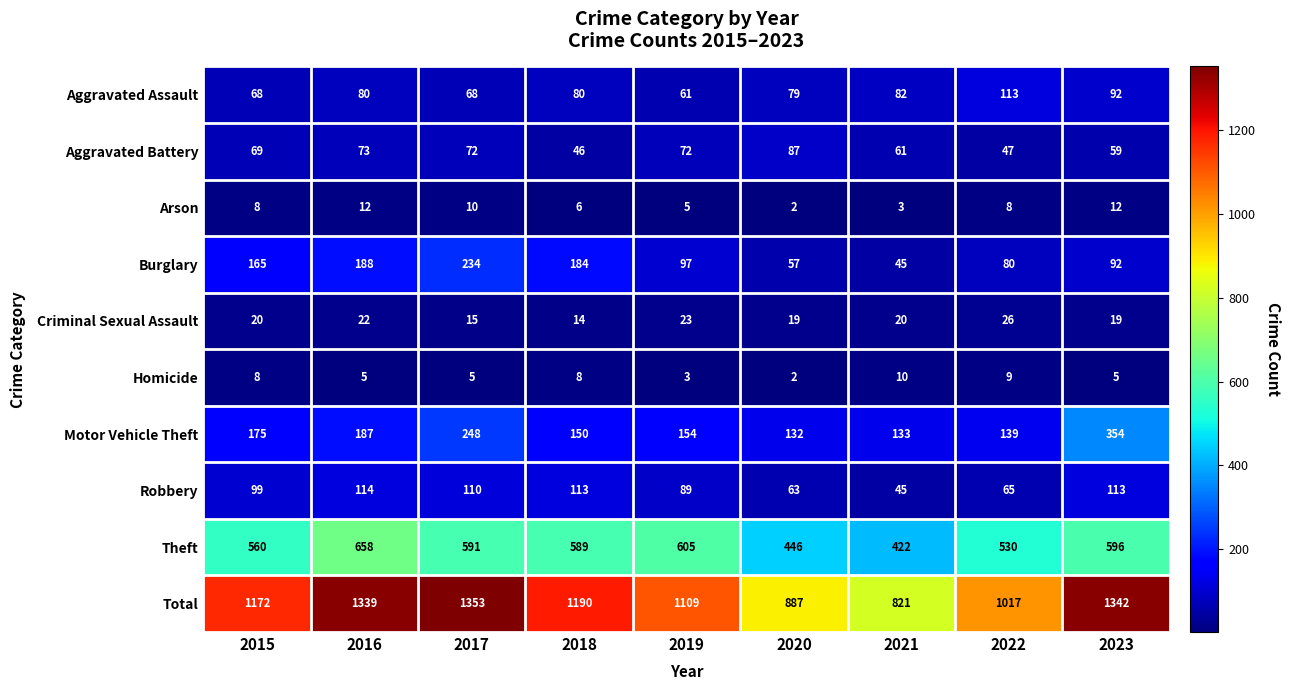

True or false: Theft has a value of 605 at 2019.

True